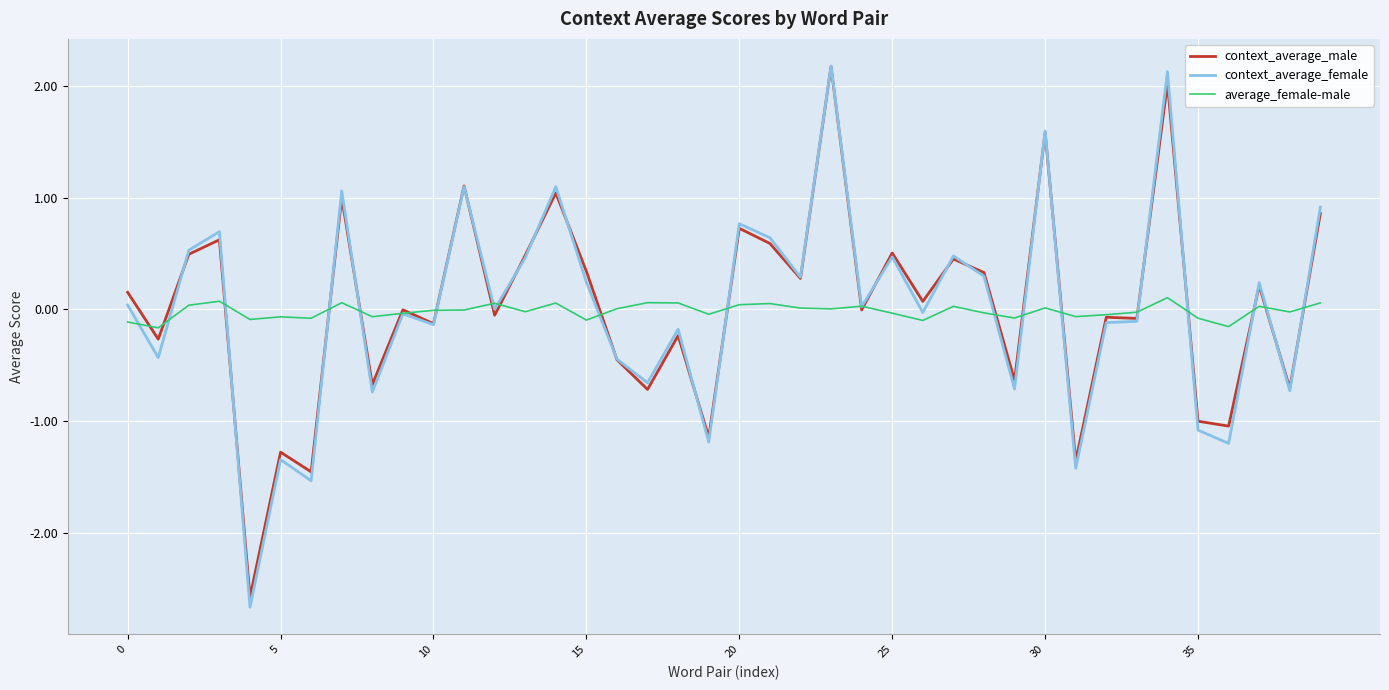

What is the greatest value displayed?

2.2